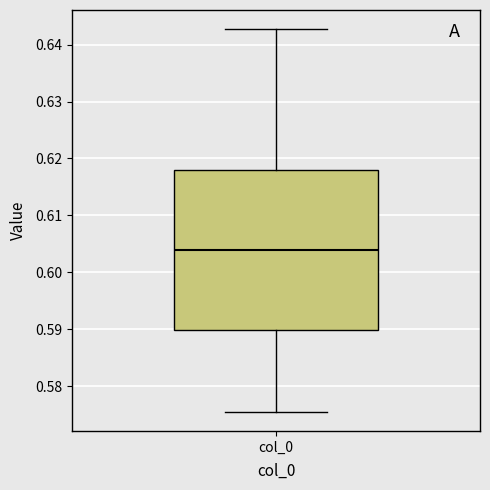

Transcribe this box plot: give where the median line is, the range the box spans, and where the two whiskers end, as read against the y-axis. The values are not printed on the chart, so give them approximately, as read against the axis.

median 0.604, box 0.590 to 0.618, whiskers 0.576 to 0.643